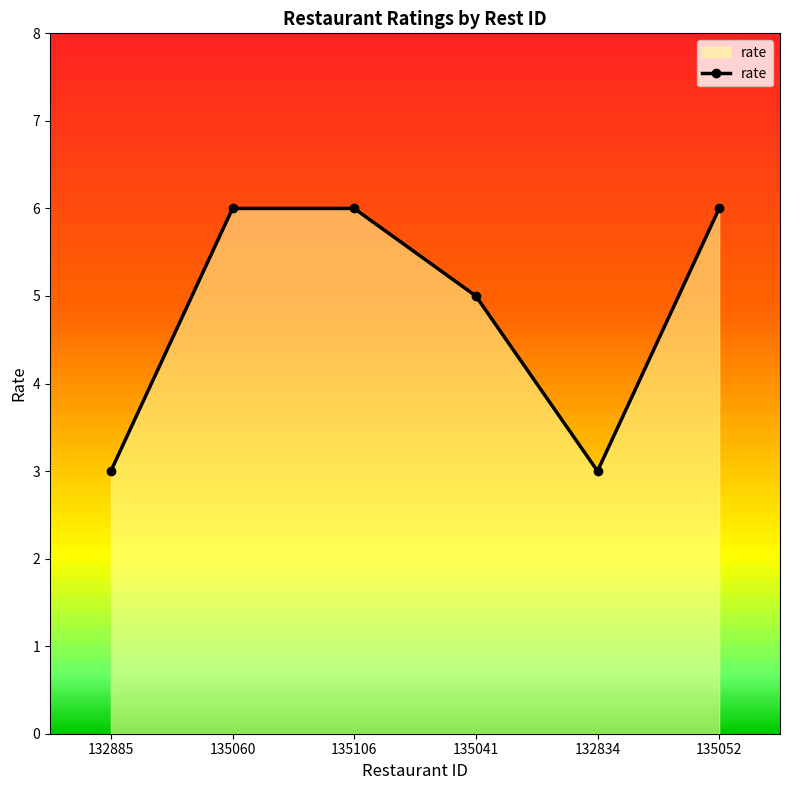

What is the average value?

5